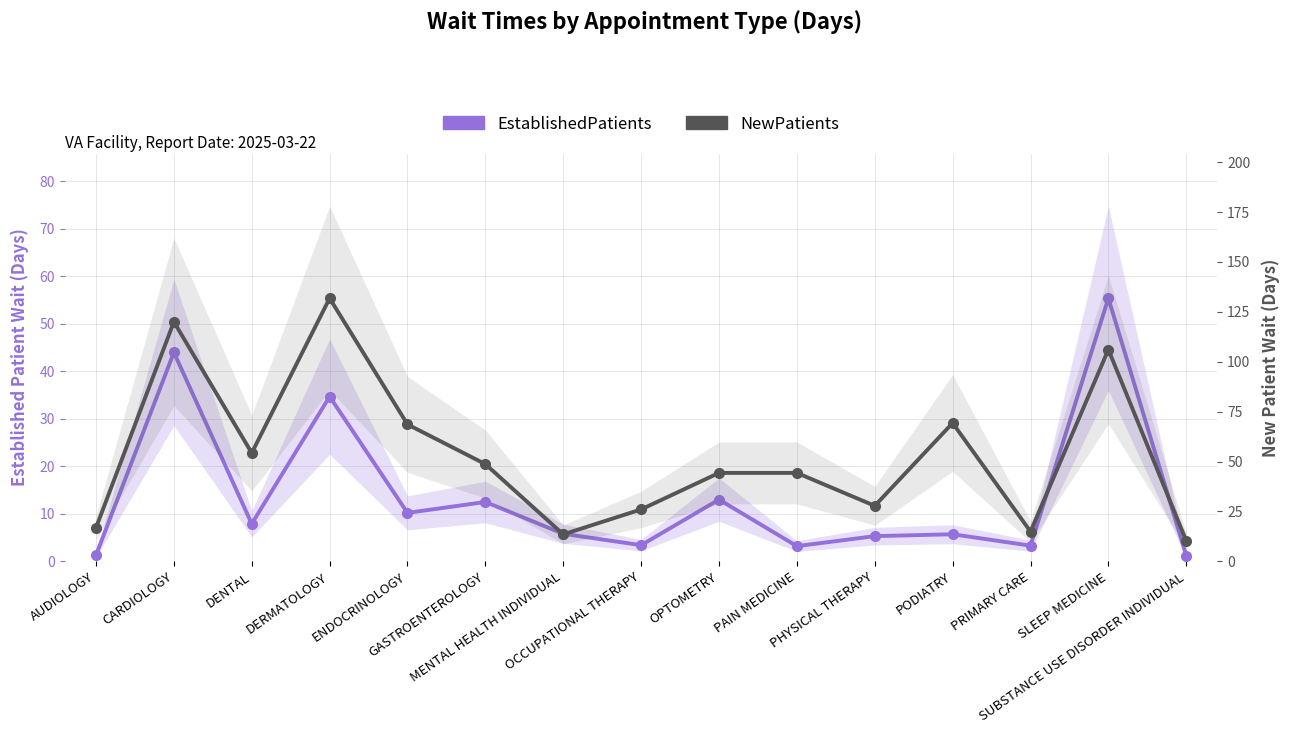

What is the spread (max minus min) of values at ENDOCRINOLOGY?

58.4